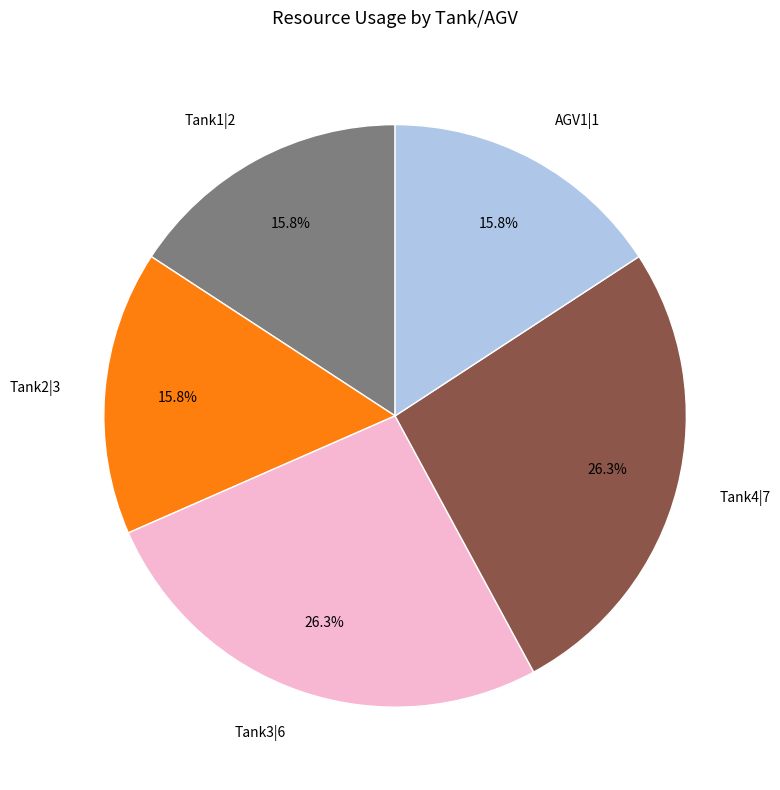

Combined, what portion of the pie is Tank1|2 and Tank2|3?

31.6%